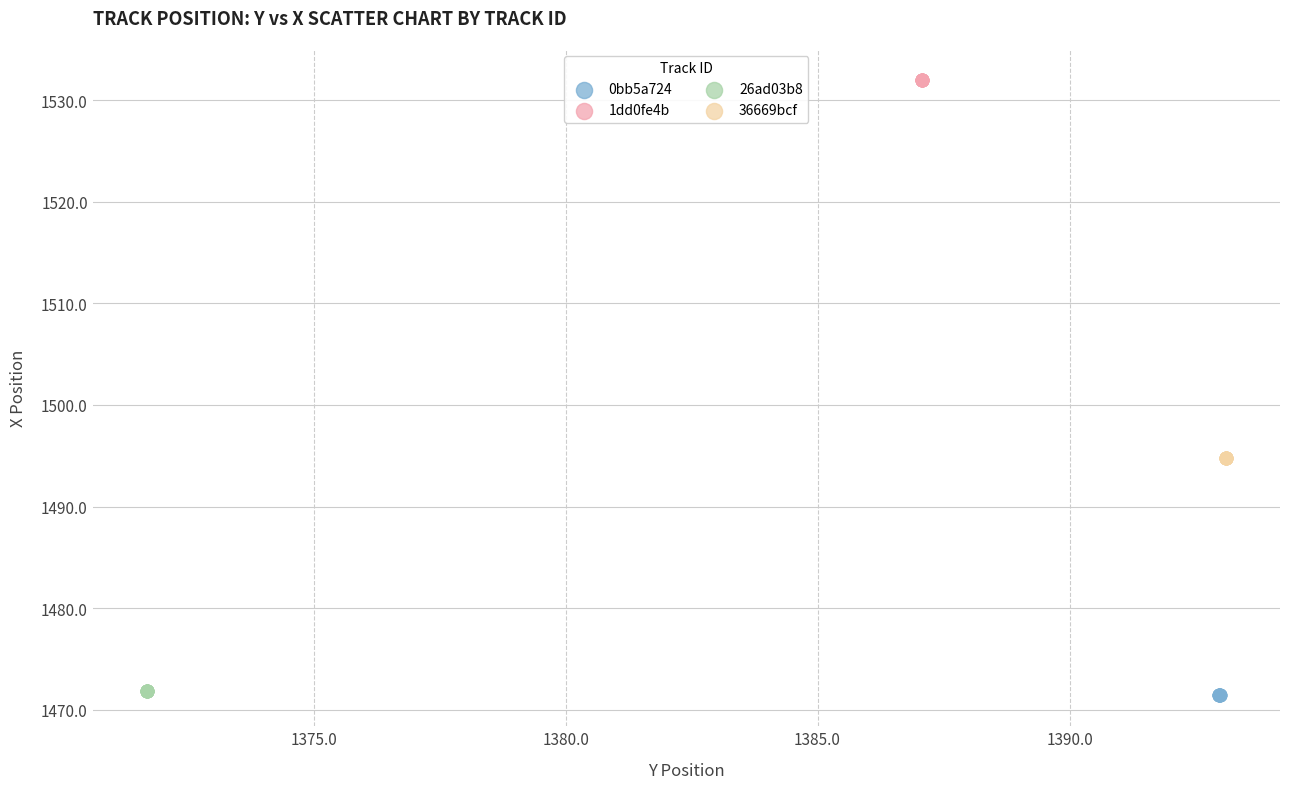

Which series reaches the maximum Y coordinate?

1dd0fe4b